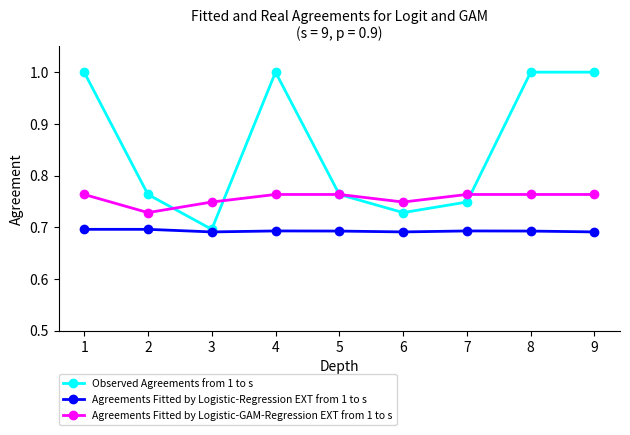

The Observed Agreements from 1 to s series shows 1.0 at 1. True or false?

True